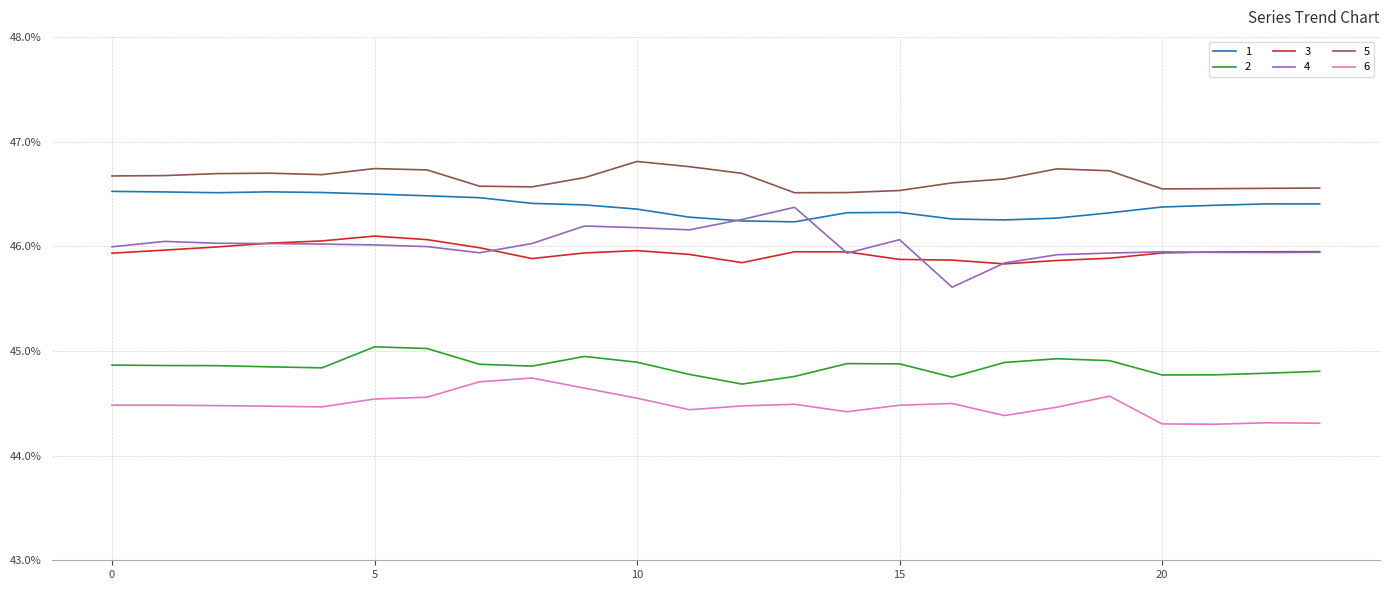

True or false: 5 and 3 cross at least once.

False